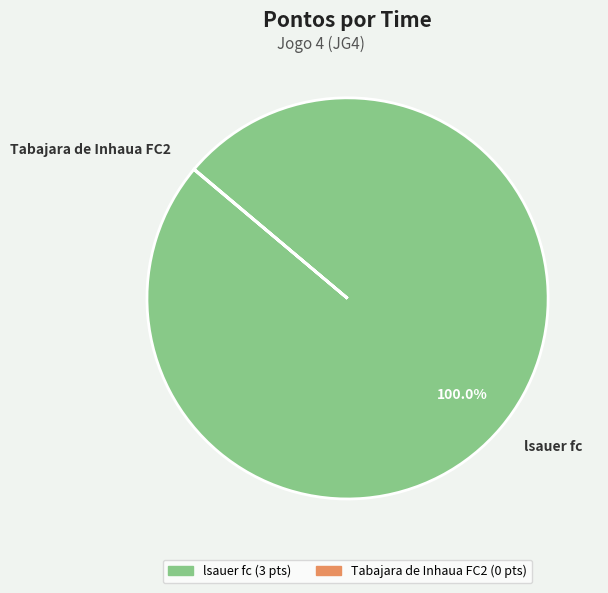

What is the majority slice?

lsauer fc